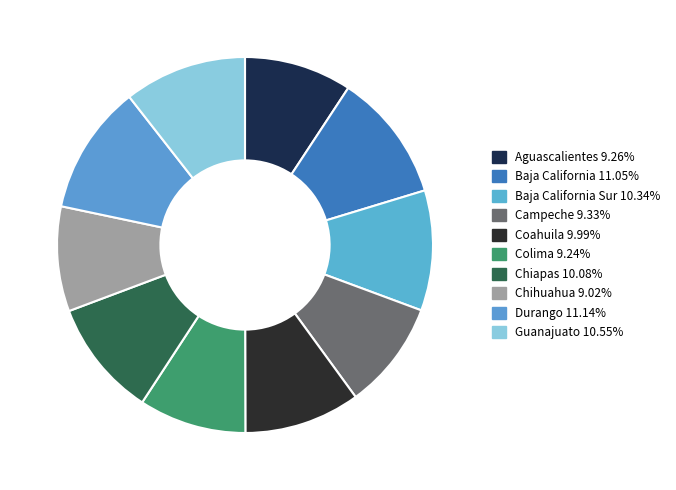

How many slices are in this pie chart?

10